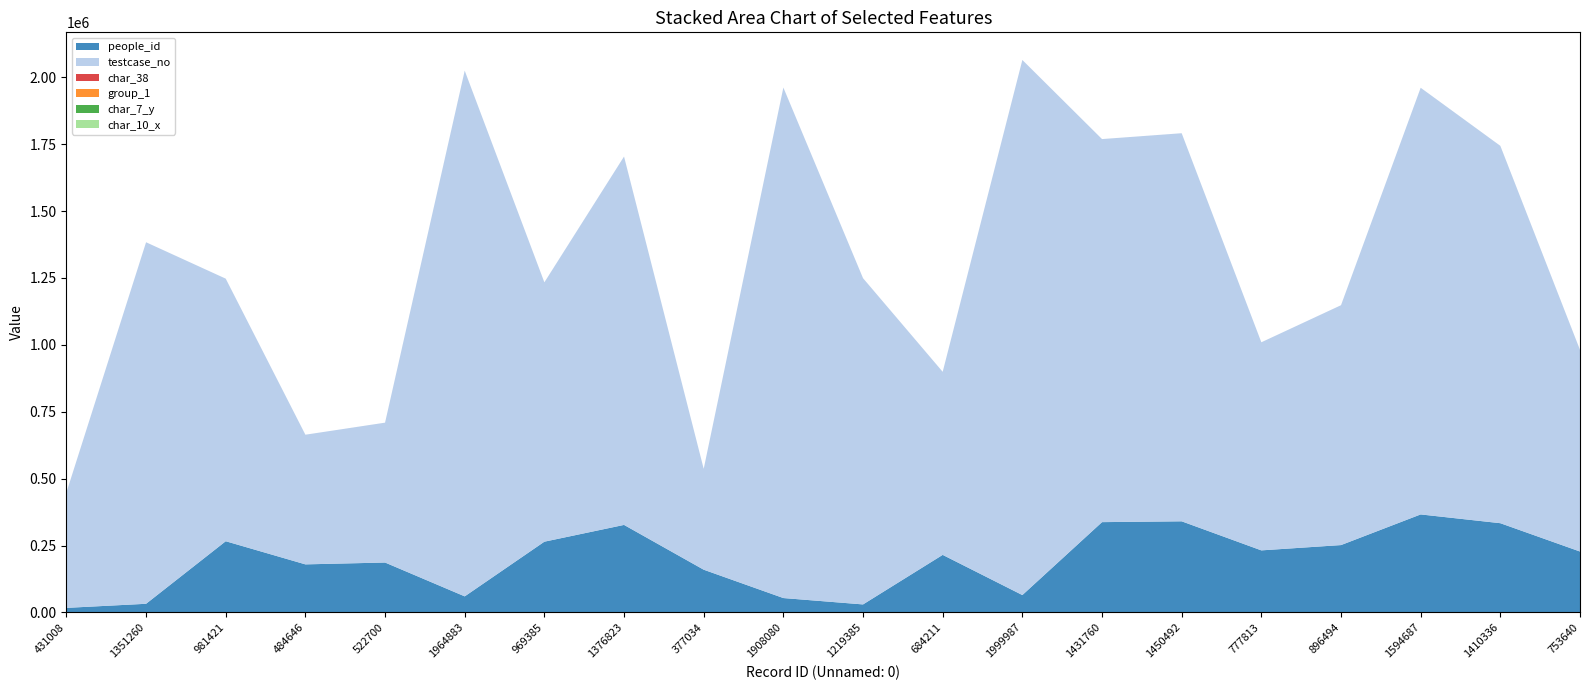

Reading left to right, extract all data points from this chart.

people_id: 16974	32249	266066	179576	186477	60009	264360	327067	159671	53693	29877	215080	64887	337444	340524	231871	251709	366263	333484	227612
testcase_no: 431009	1351261	981422	484647	522701	1964884	969386	1376824	377035	1908081	1219386	684212	1999988	1431761	1450493	777814	896495	1594688	1410337	753641
char_38: 0	1	1	1	0	0	1	1	0	0	1	0	1	0	0	0	1	0	0	0
group_1: 2	2	2	2	2	2	2	2	2	2	2	2	2	2	2	2	1	2	2	2
char_7_y: 9	4	2	4	24	15	20	14	19	7	7	5	11	1	8	1	12	4	16	11
char_10_x: 0	0	0	0	0	0	0	1	0	0	0	0	0	0	0	0	0	0	0	0